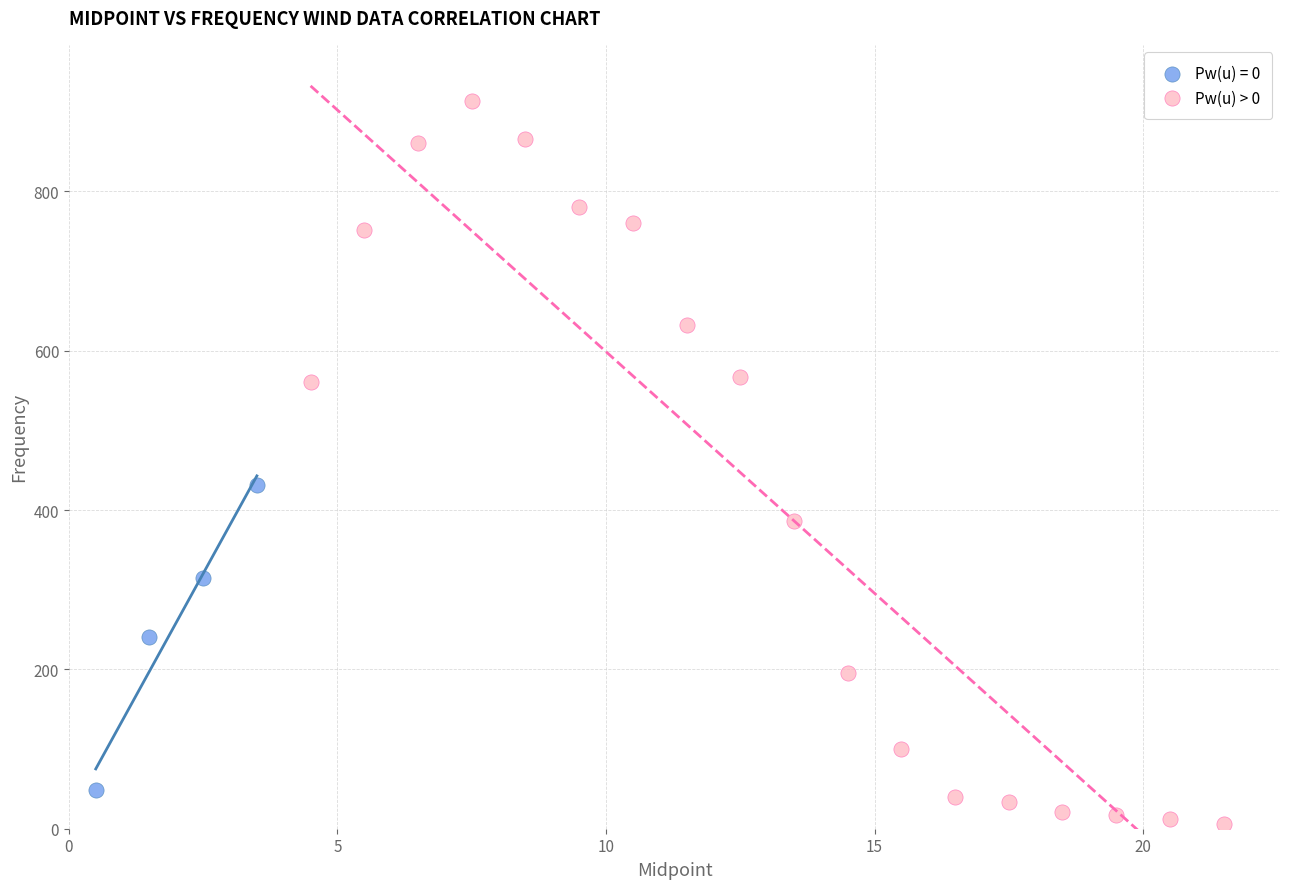

Which series contains the lowest Y value?

Pw(u) > 0